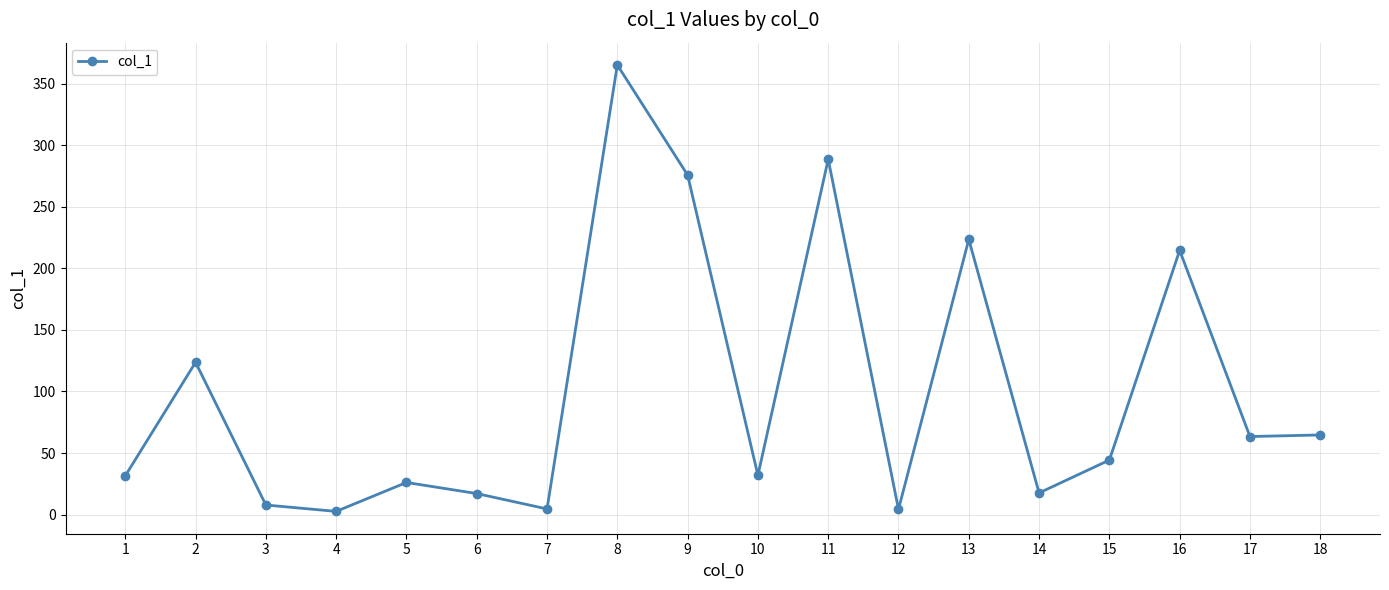

True or false: the data shows 214.6 at 16.

True